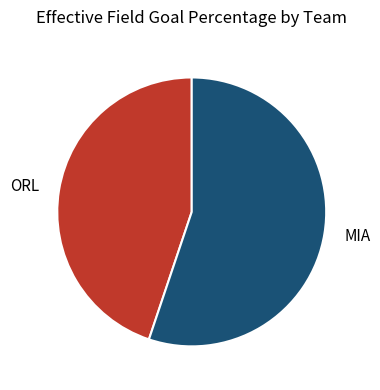

Between MIA and ORL, which is larger?

MIA